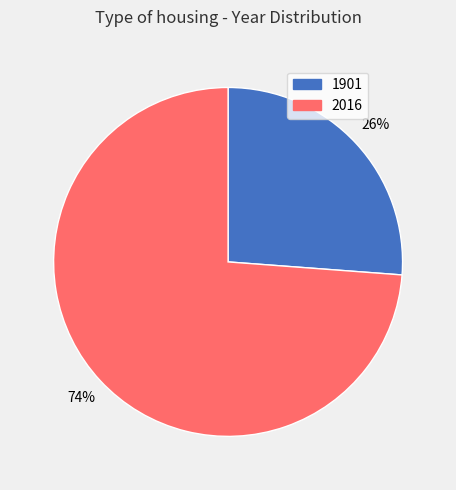

To the nearest percent, what is the combined percentage of 2016 and 1901?

100%